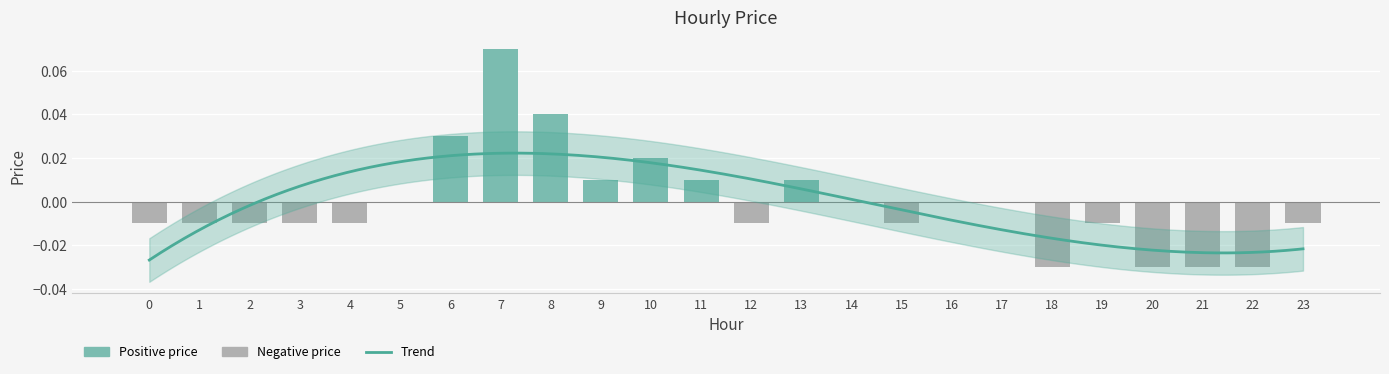

At which label is the value closest to 0?

5